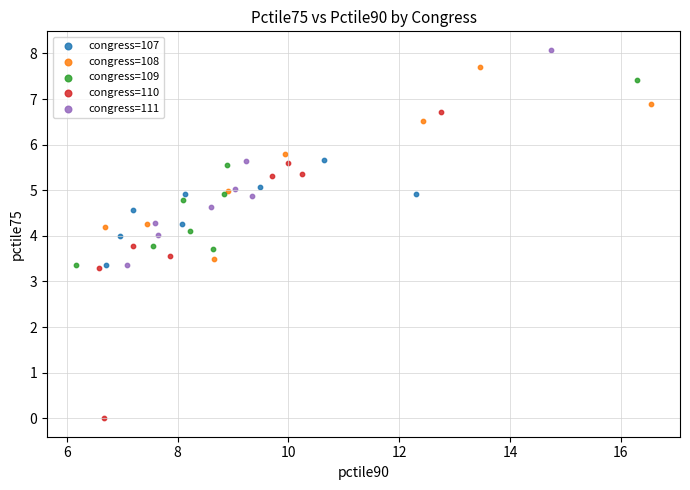

Which series reaches the maximum Y coordinate?

congress=111